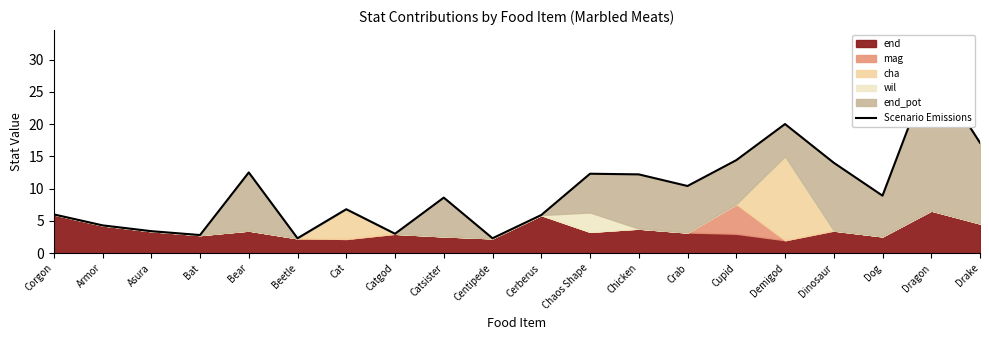

What is the difference between the values at Demigod and Dog?

11.1